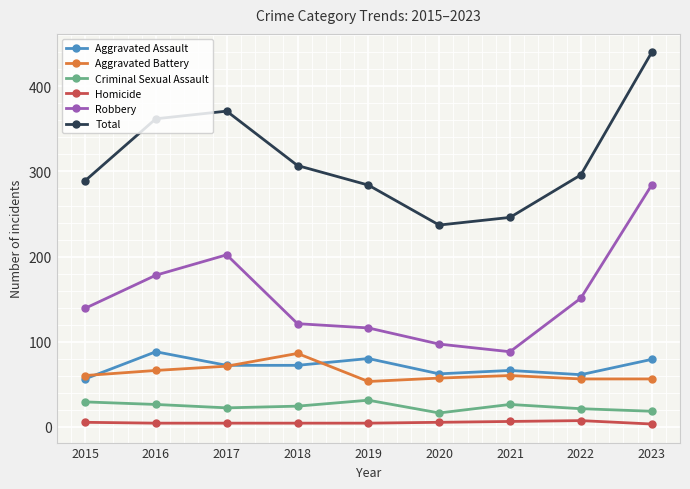

What value does the Criminal Sexual Assault series have at 2023?

18